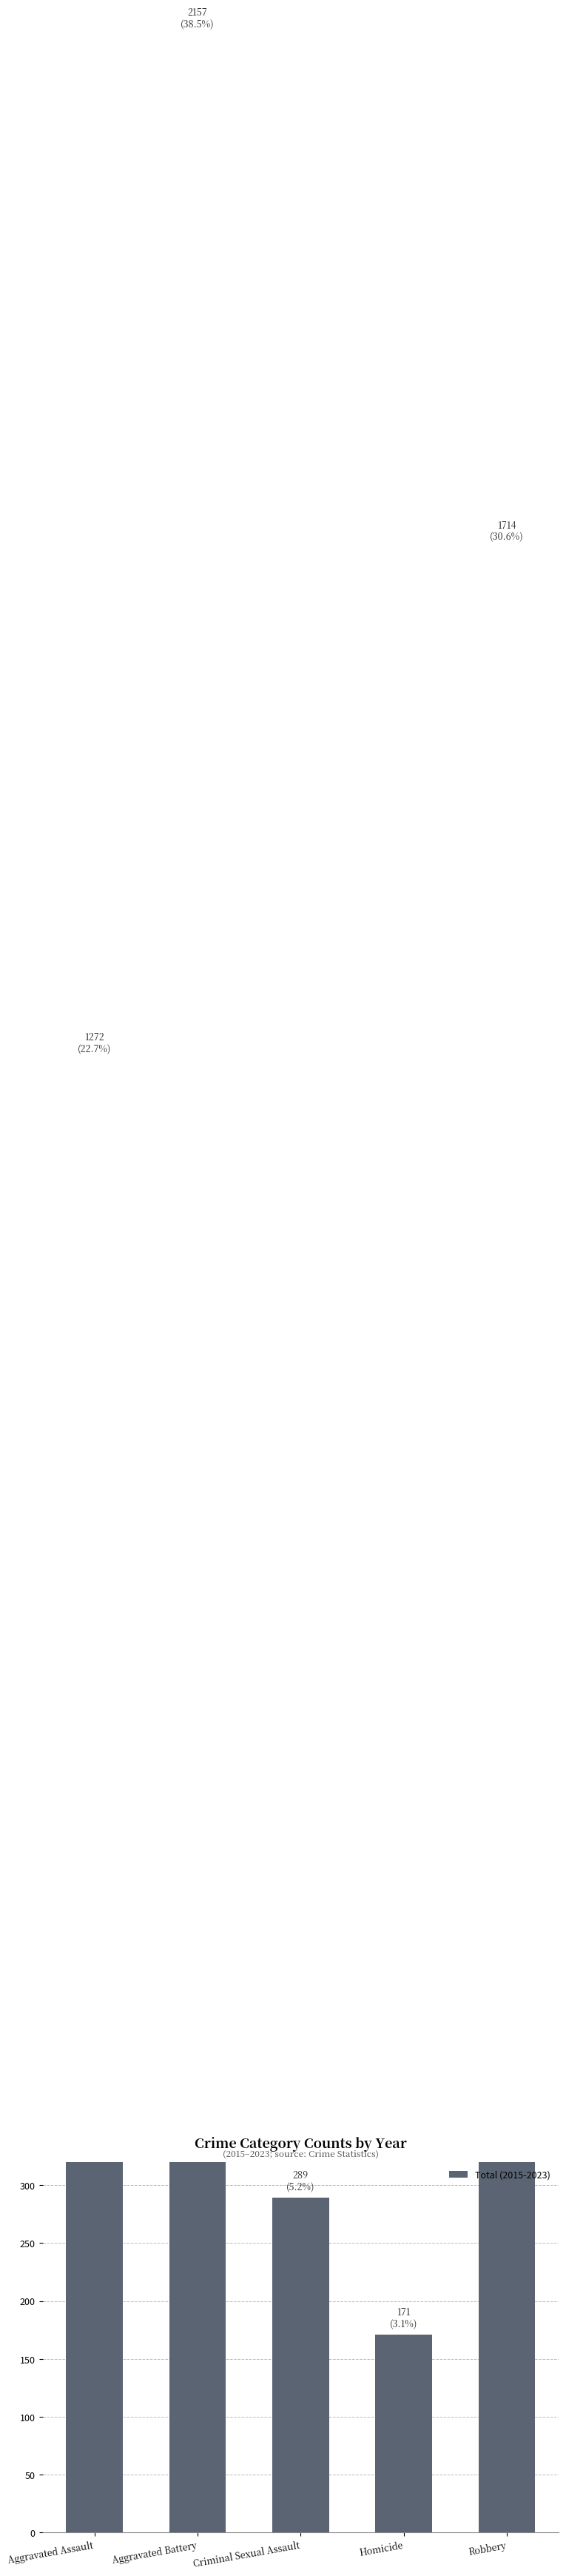

The value at Robbery is 1714. True or false?

True